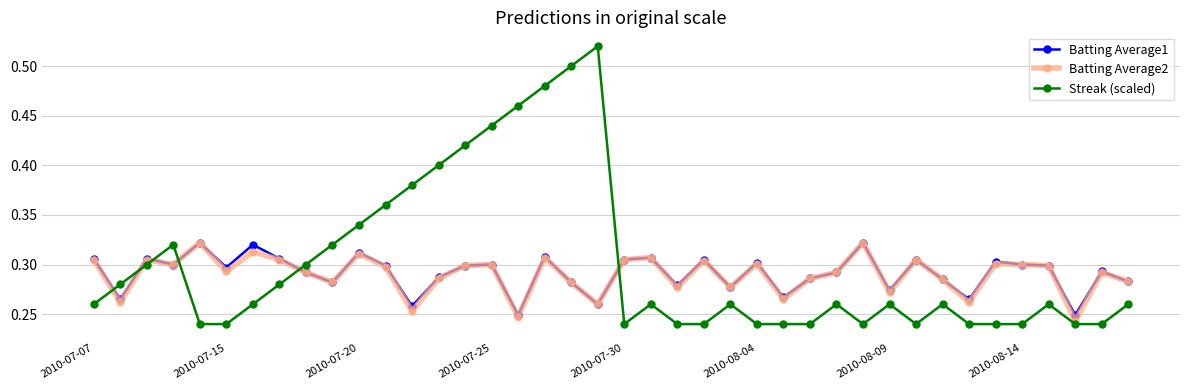

Which series has the widest spread of values?

Streak (scaled)